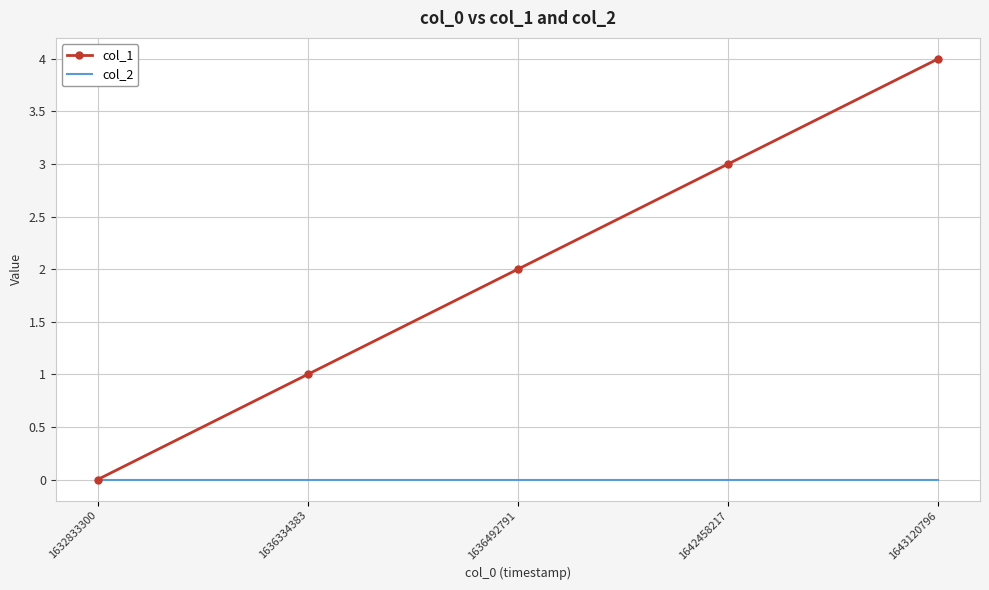

Is it true that col_2 equals 0 at 1632833300?

True